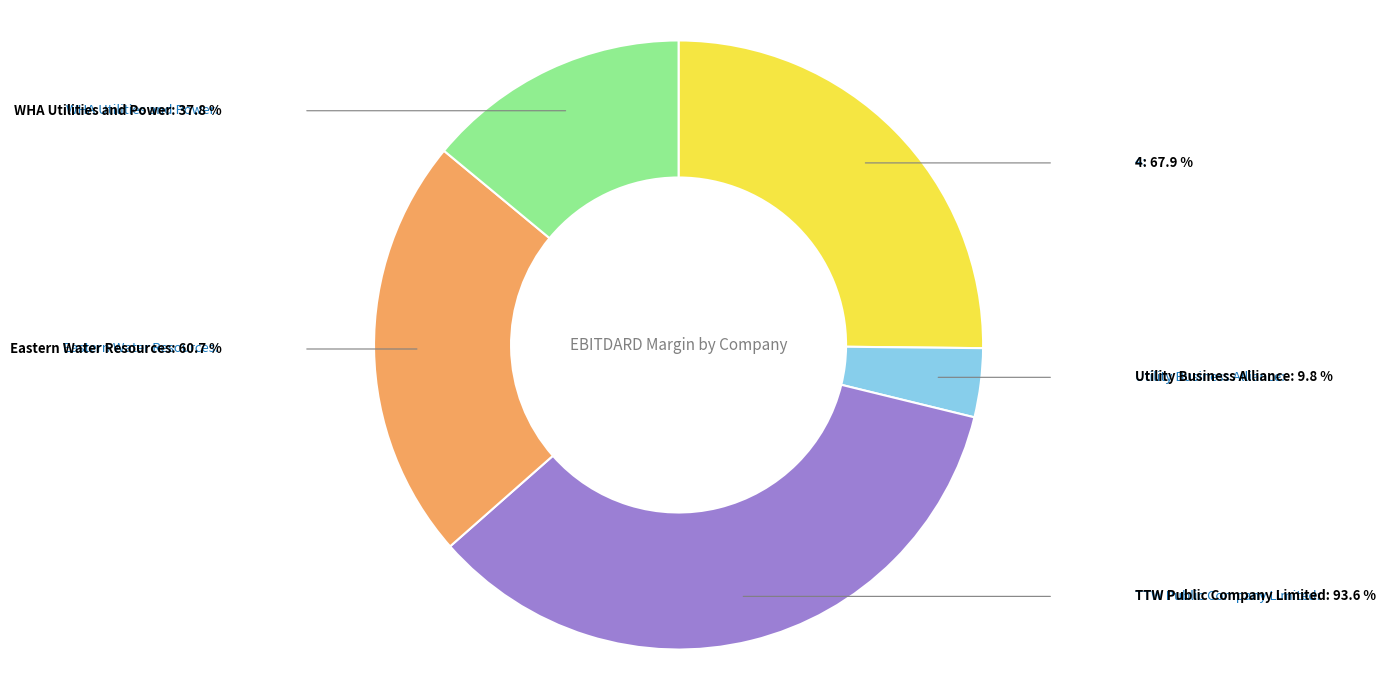

Does any single category account for the majority?

No